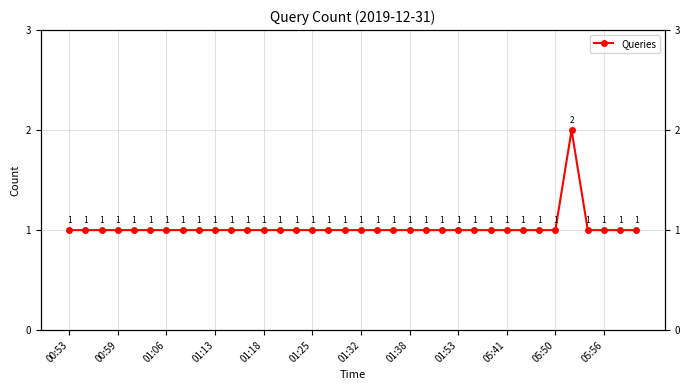

Is it true that the value at 00:59 is 1?

False